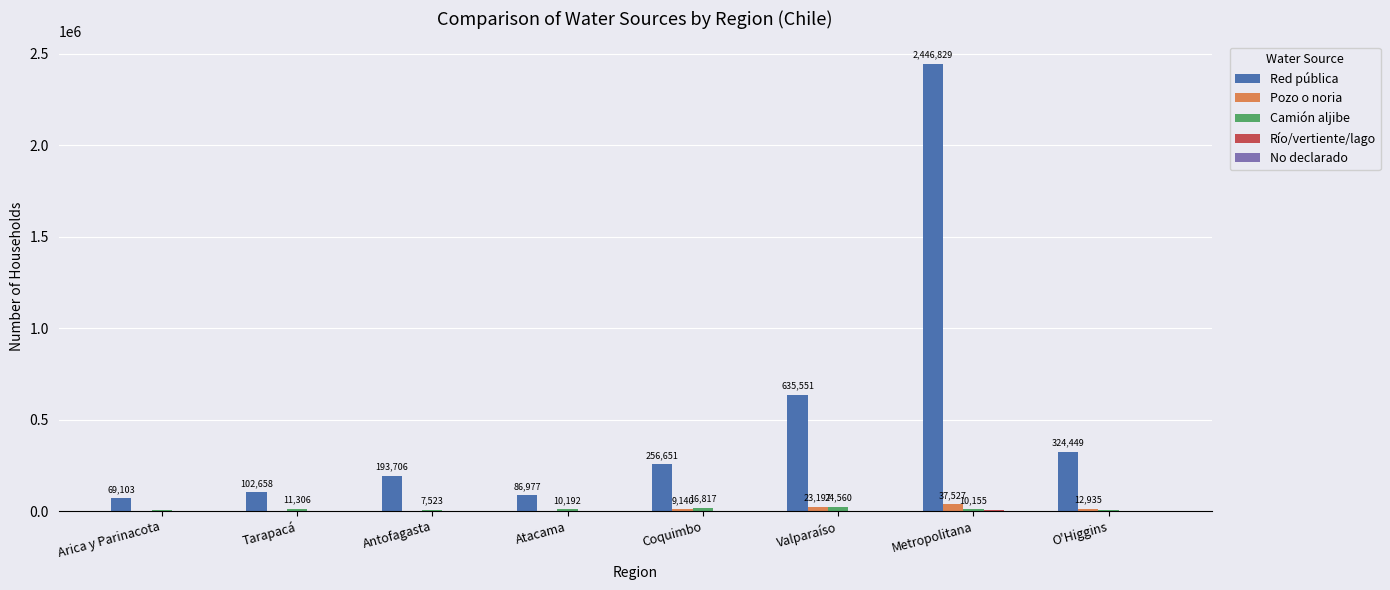

At which category is the sum across all series the highest?

Metropolitana